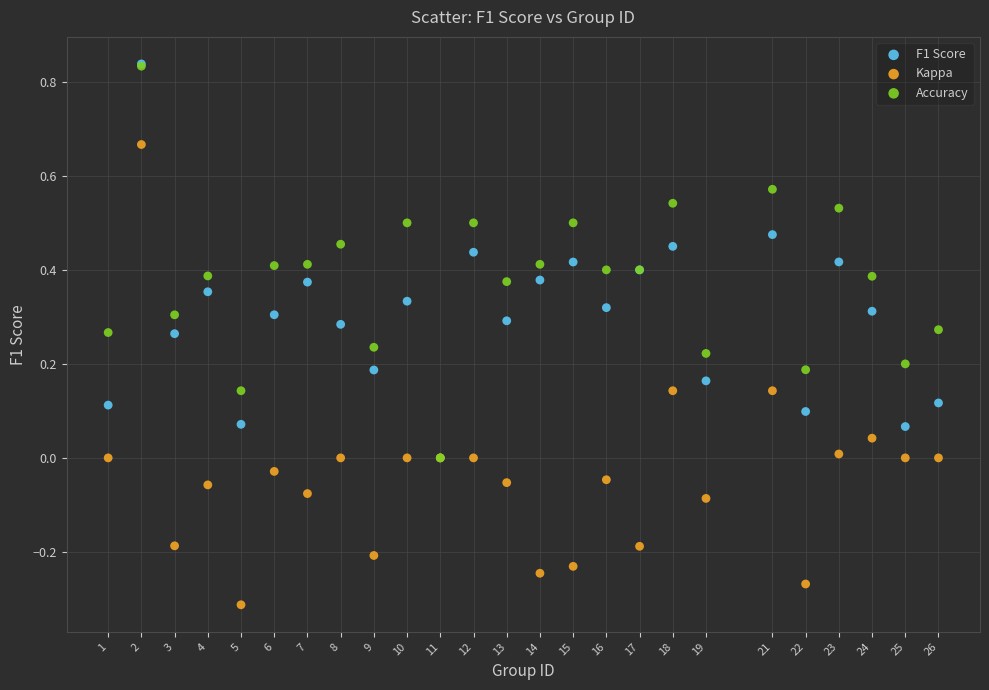

Which series contains the lowest Y value?

Kappa